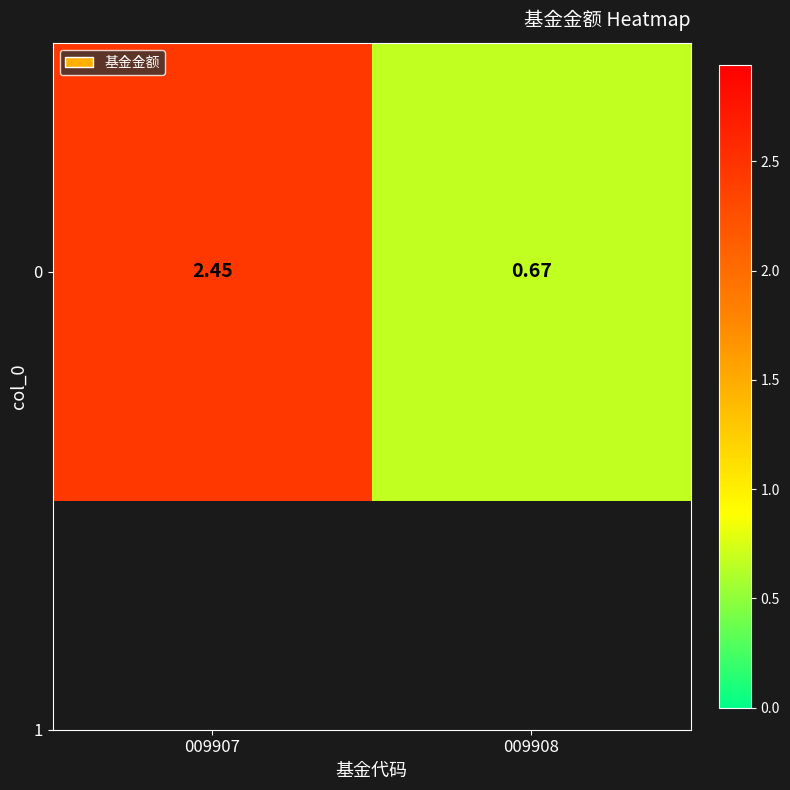

Which category has the highest value across all series?

009907